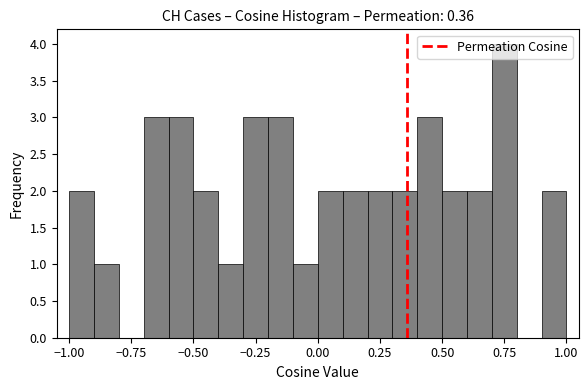

Read against the x-axis, roughly where is the centre of the tallest bar?

0.75